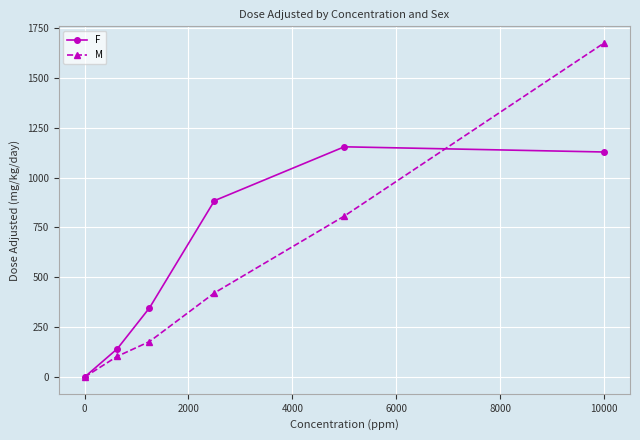

Which series has the largest total across all categories?

F